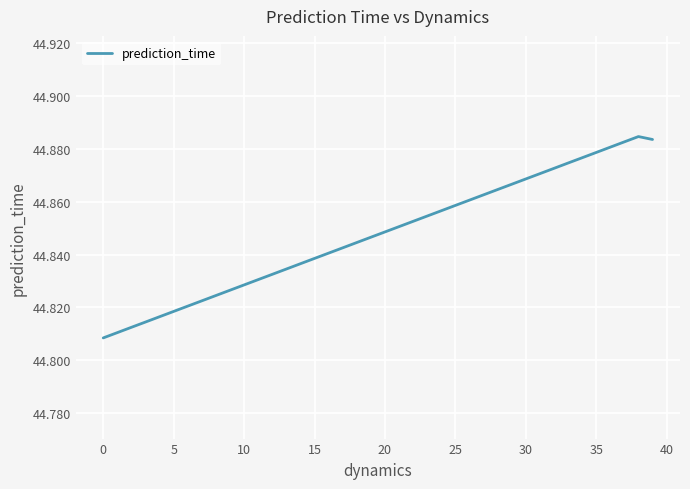

Which category has the lowest value across all series?

0